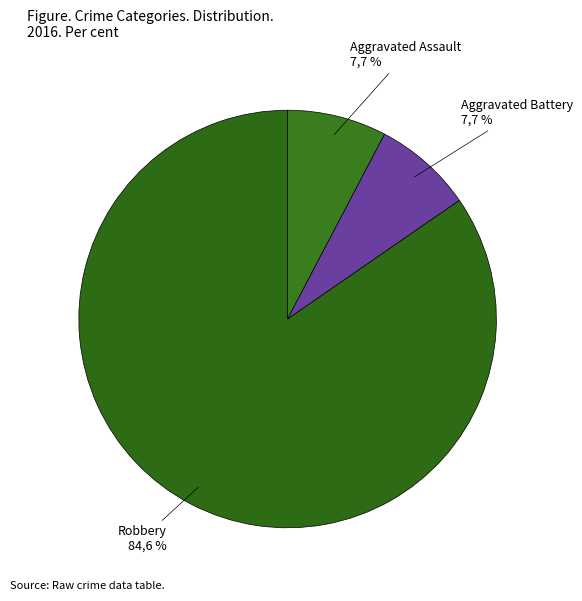

True or false: Homicide accounts for 0% of the total.

True